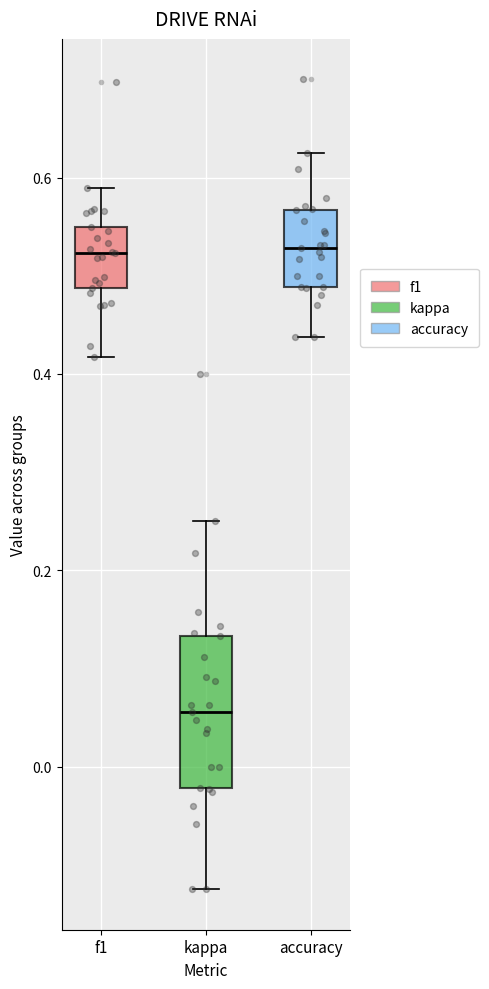

Where does the upper whisker of the box for kappa end on the y-axis? The values are not printed on the chart, so give them approximately, as read against the axis.

0.26